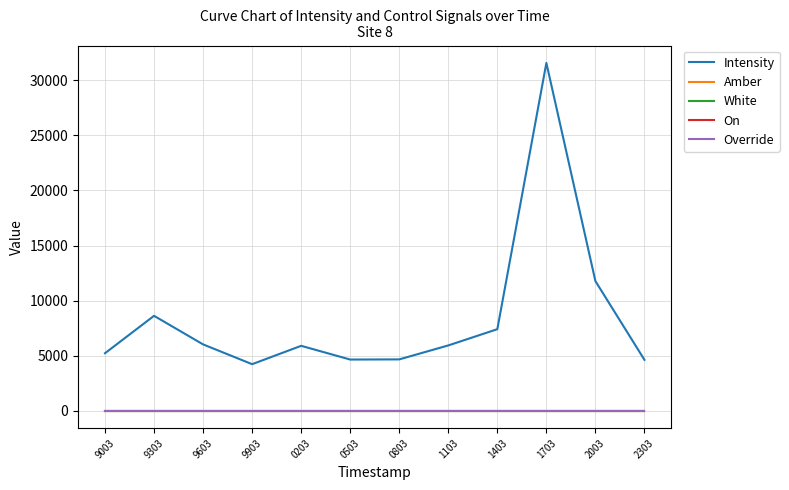

Does the chart display data point markers on the line(s)?

No